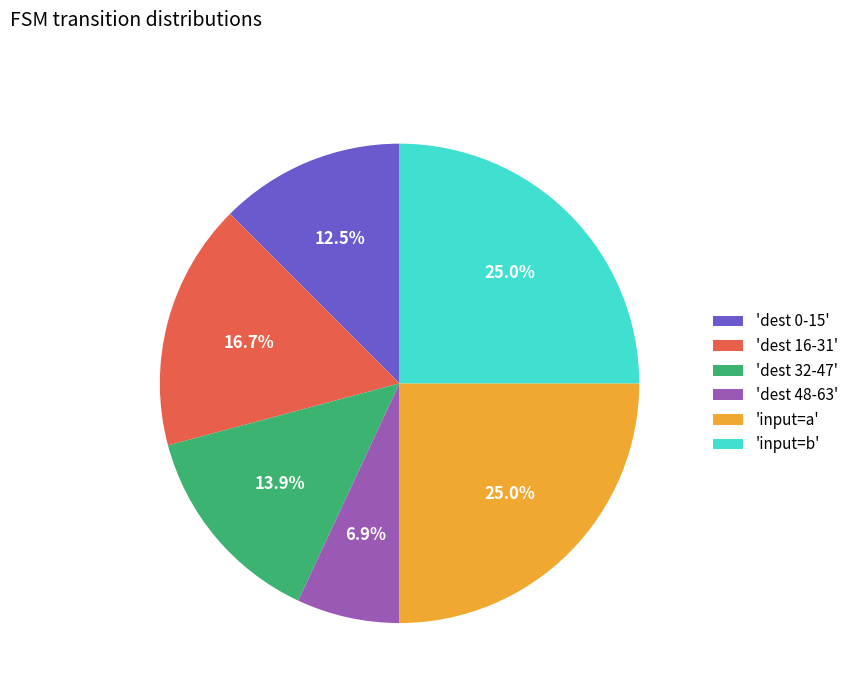

Which slice is the smallest?

'dest 48-63'